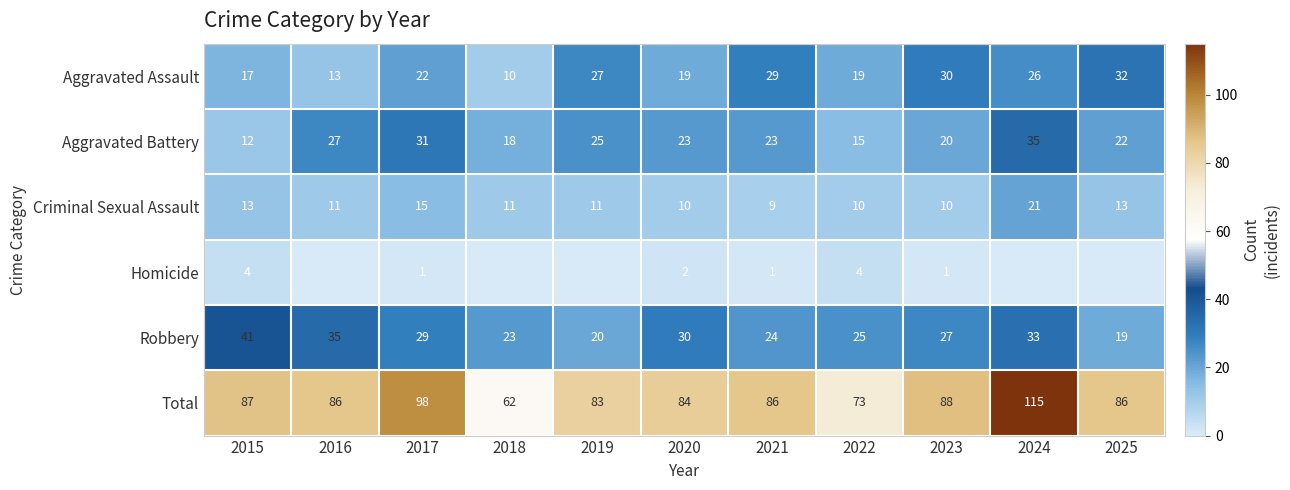

At how many categories does at least one series exceed 86?

4